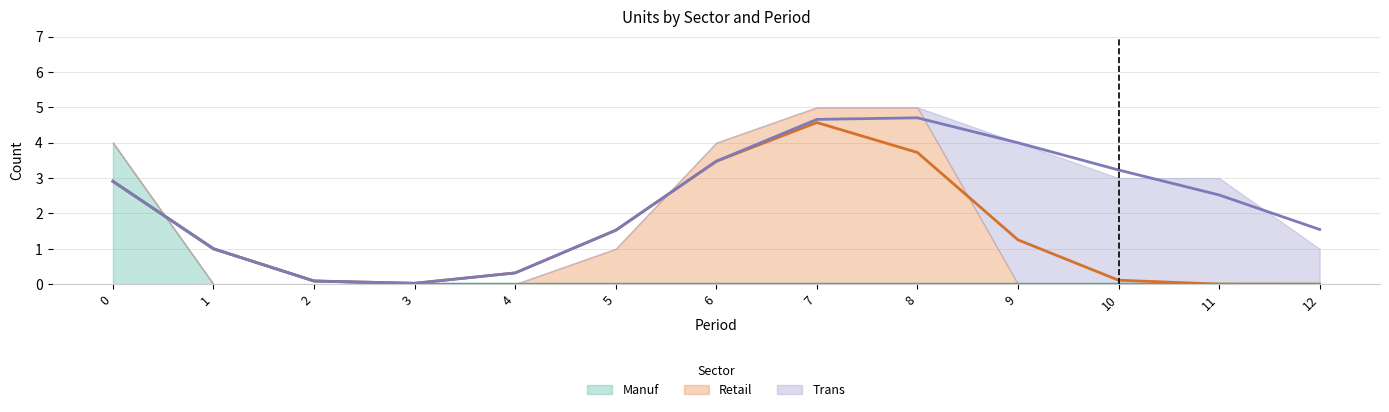

Reading left to right, what are all the values shown in this chart?

Manuf line: 0=2.9	1=1.0	2=0.1	3=0.0	4=0.0	5=0.0	6=0.0	7=0.0	8=0.0	9=0.0	10=0.0	11=0.0	12=0.0
Retail line: 0=2.9	1=1.0	2=0.1	3=0.0	4=0.3	5=1.5	6=3.5	7=4.6	8=3.7	9=1.3	10=0.1	11=0.0	12=0.0
Trans line: 0=2.9	1=1.0	2=0.1	3=0.0	4=0.3	5=1.5	6=3.5	7=4.7	8=4.7	9=4.0	10=3.2	11=2.5	12=1.5